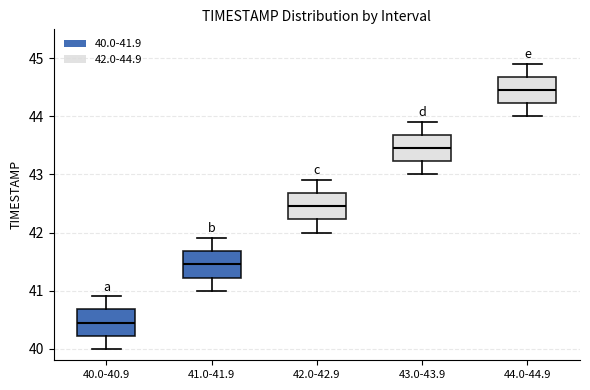

Where is the upper edge of the box for 42.0-42.9 on the y-axis? The values are not printed on the chart, so give them approximately, as read against the axis.

42.7